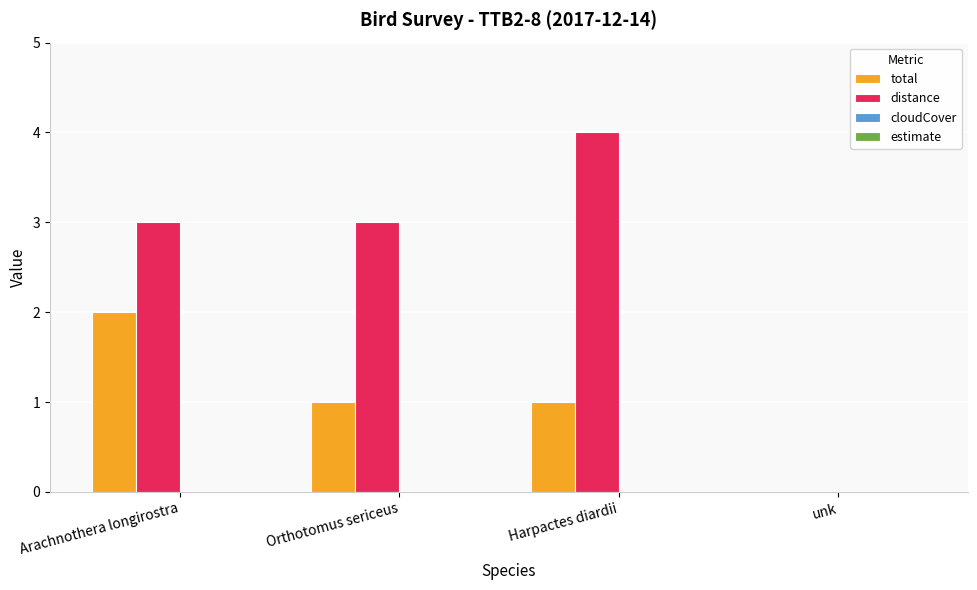

Between Orthotomus sericeus and unk, which series saw the biggest shift?

distance